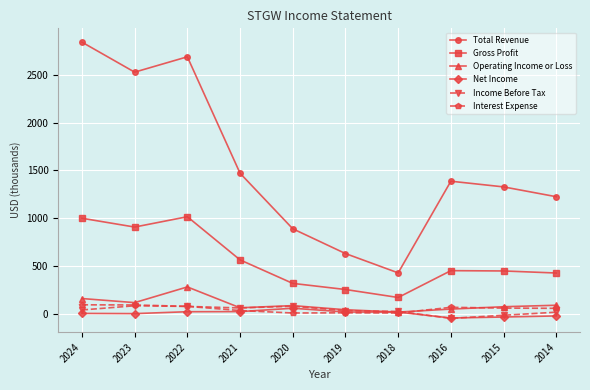

The value of Income Before Tax at 2023 is 82.2. True or false?

True